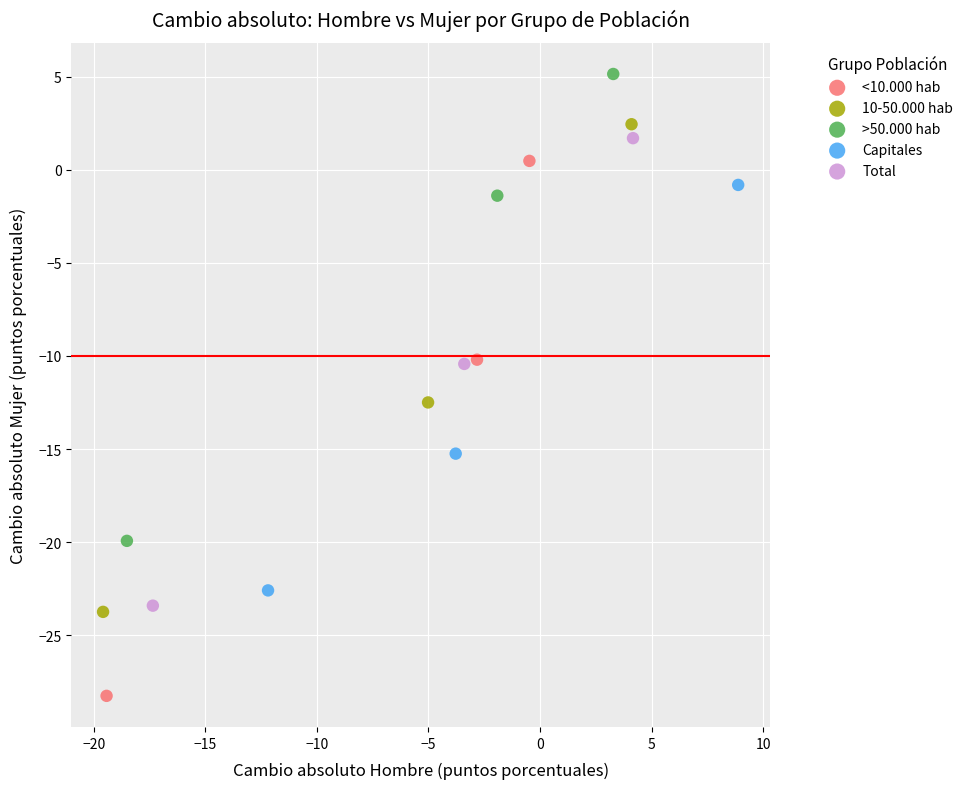

Which series has the widest spread of Y values?

<10.000 hab